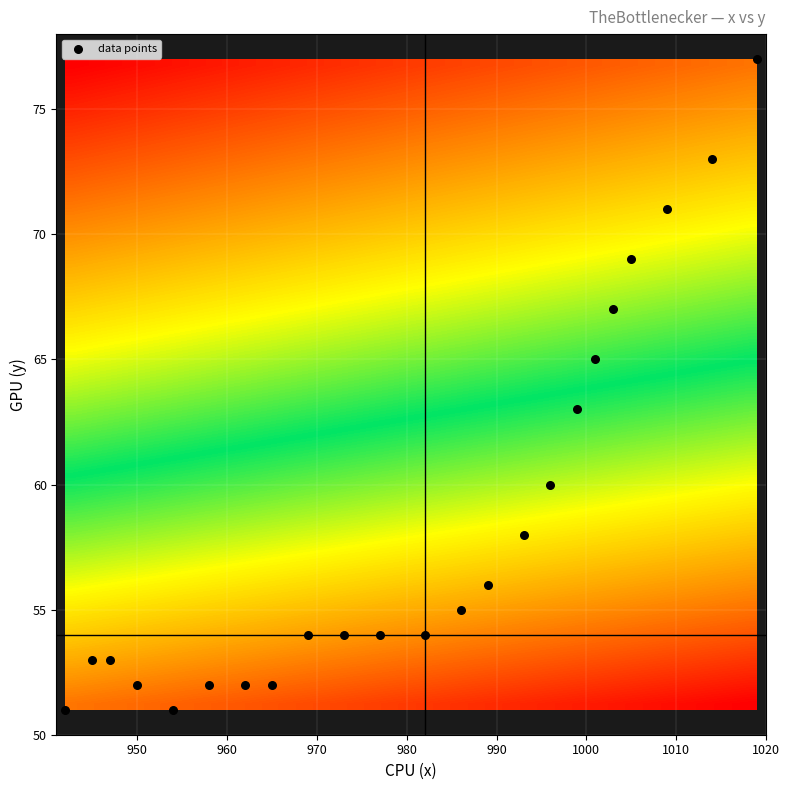

List the coordinates of all points as (X, Y) pairs, reading left to right.

(942, 51)  (945, 53)  (947, 53)  (950, 52)  (954, 51)  (958, 52)  (962, 52)  (965, 52)  (969, 54)  (973, 54)  (977, 54)  (982, 54)  (986, 55)  (989, 56)  (993, 58)  (996, 60)  (999, 63)  (1001, 65)  (1003, 67)  (1005, 69)  (1009, 71)  (1014, 73)  (1019, 77)